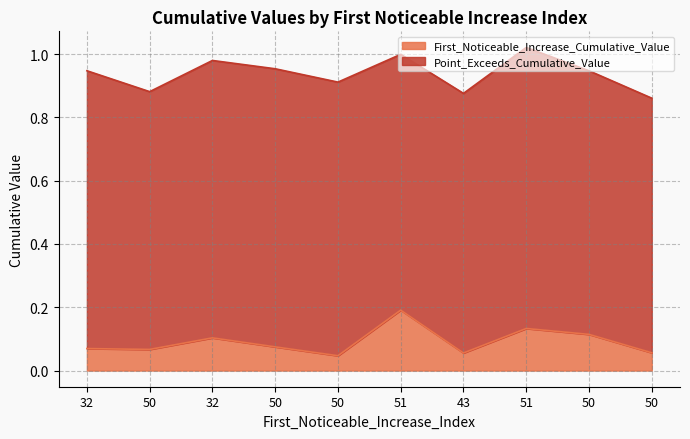

The value at 50 is 0.1. True or false?

True